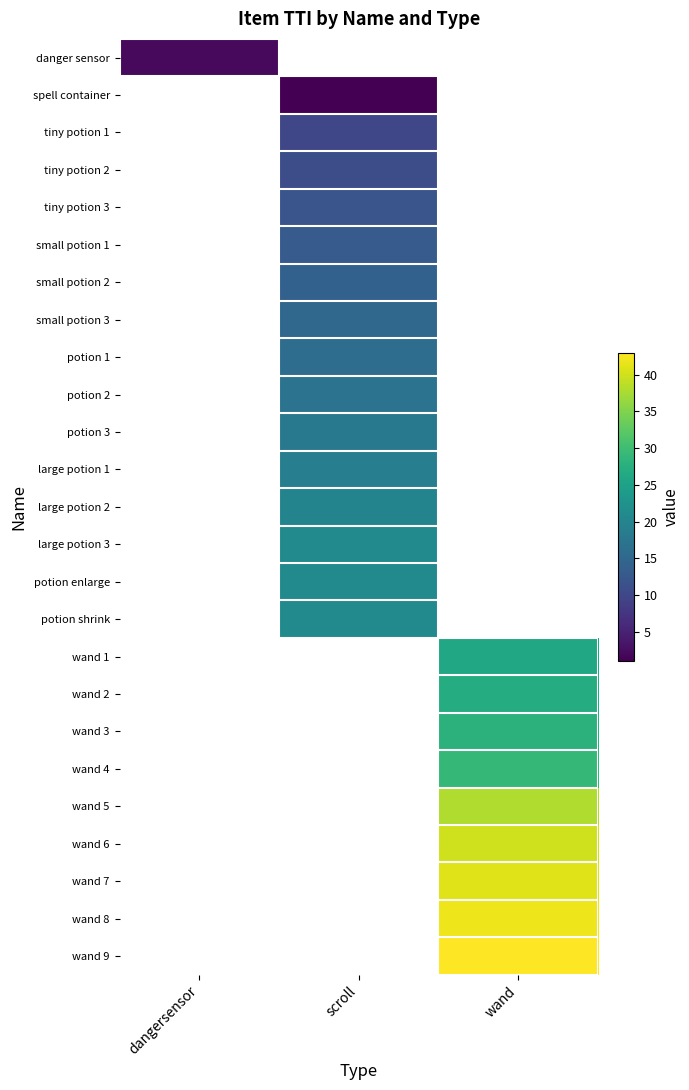

Rank the series by their average value, from highest to lowest.

danger sensor, spell container, tiny potion 1, tiny potion 2, tiny potion 3, small potion 1, small potion 2, small potion 3, potion 1, potion 2, potion 3, large potion 1, large potion 2, large potion 3, potion enlarge, potion shrink, wand 1, wand 2, wand 3, wand 4, wand 5, wand 6, wand 7, wand 8, wand 9